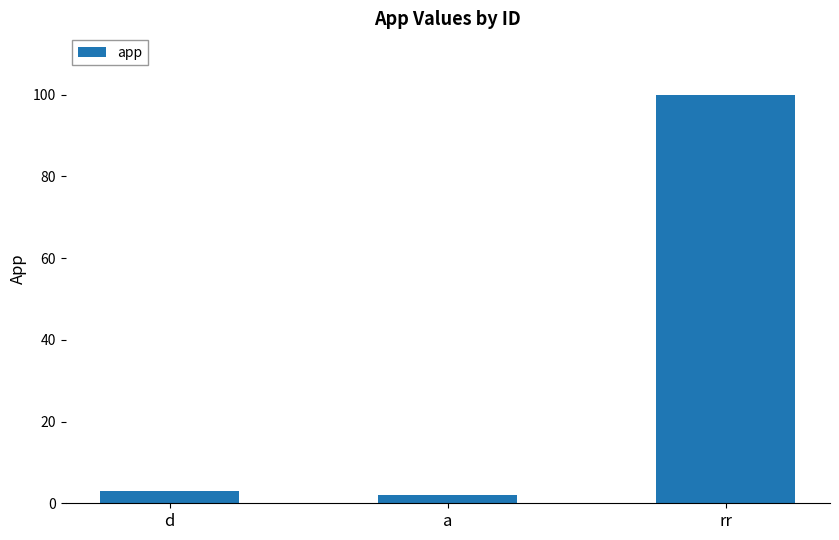

Rank the categories by value from highest to lowest.

rr, d, a